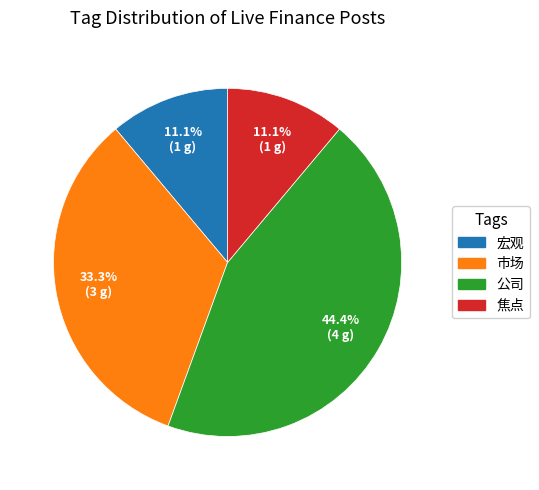

Is there any slice that represents more than half of the pie?

No